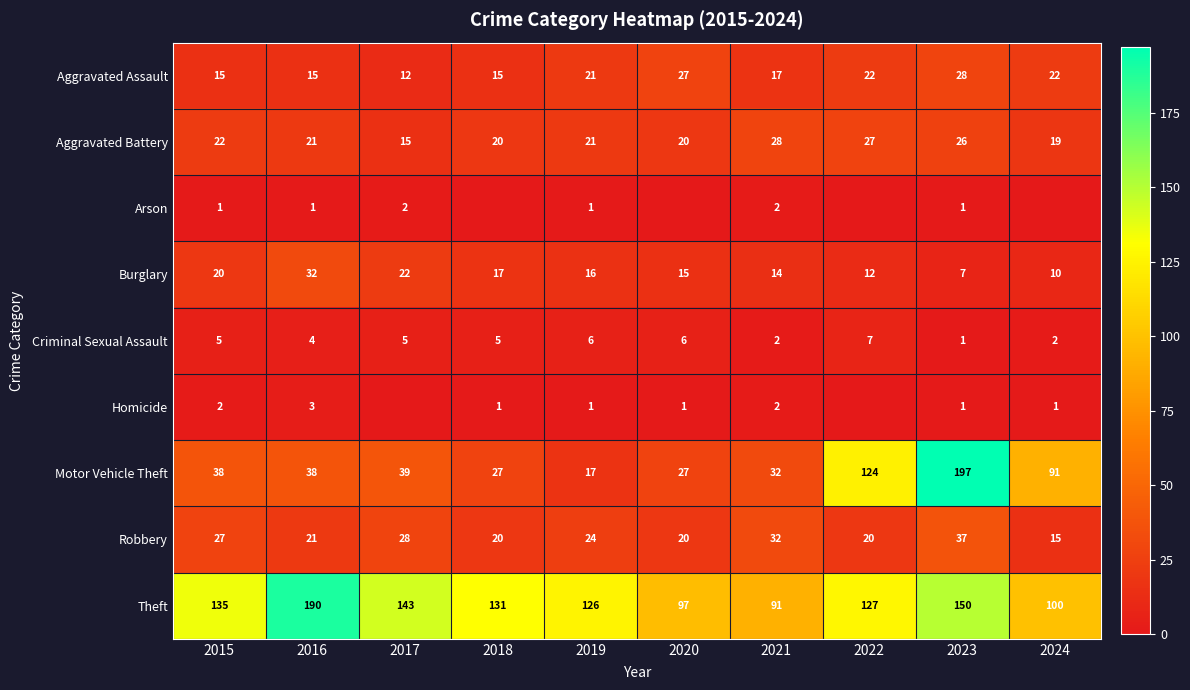

Rank the categories by Burglary value from highest to lowest.

2016, 2017, 2015, 2018, 2019, 2020, 2021, 2022, 2024, 2023